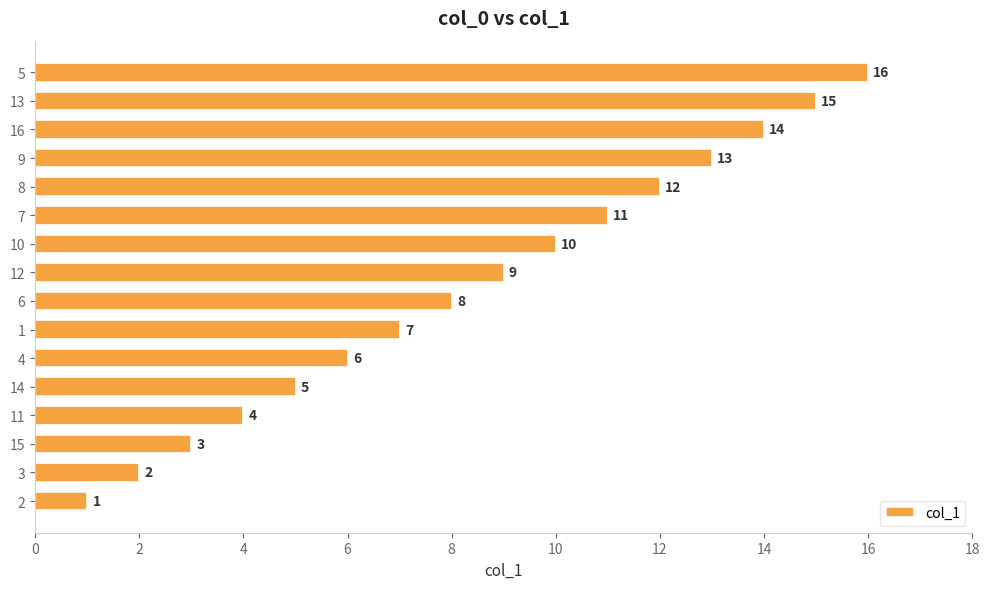

The chart shows a value of 3 at 15. True or false?

True